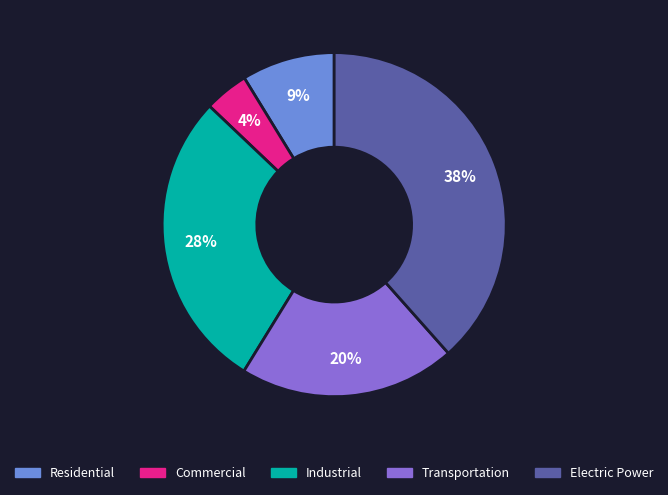

Combined, do Commercial and Electric Power account for over 50%?

No